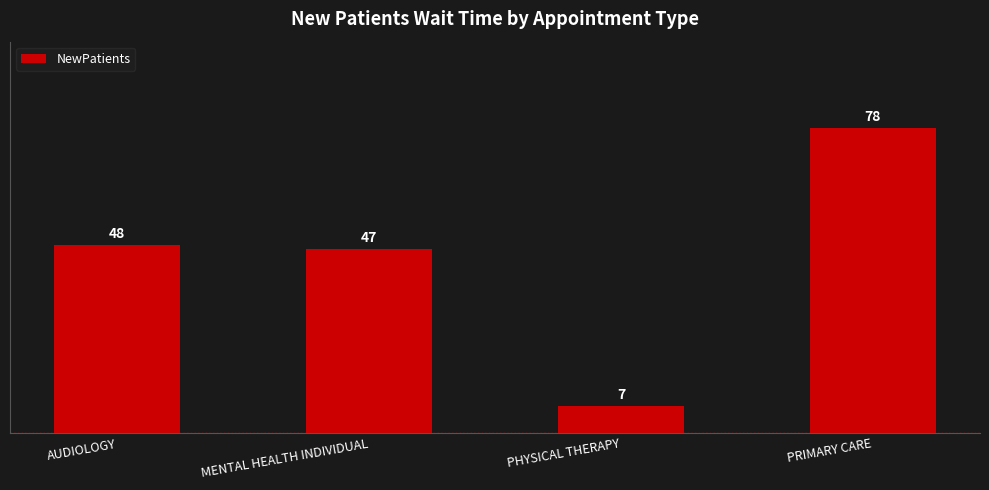

List the labels in order of value, largest first.

PRIMARY CARE, AUDIOLOGY, MENTAL HEALTH INDIVIDUAL, PHYSICAL THERAPY